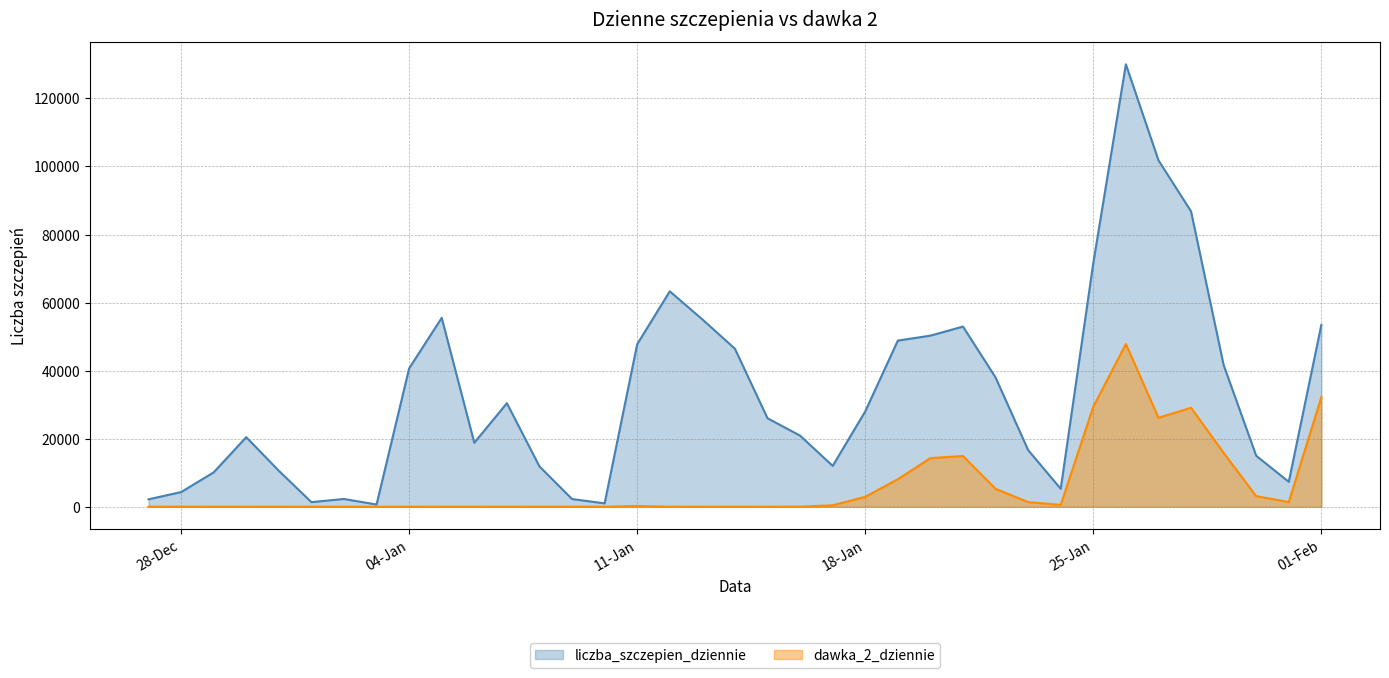

What is the difference between the maximum and minimum values in the liczba_szczepien_dziennie series?

129370